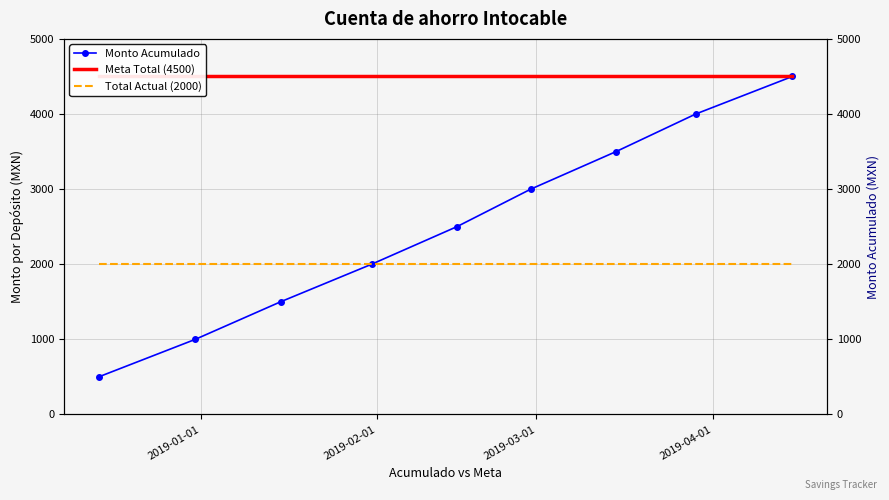

What is the maximum value for Monto Acumulado?

4500